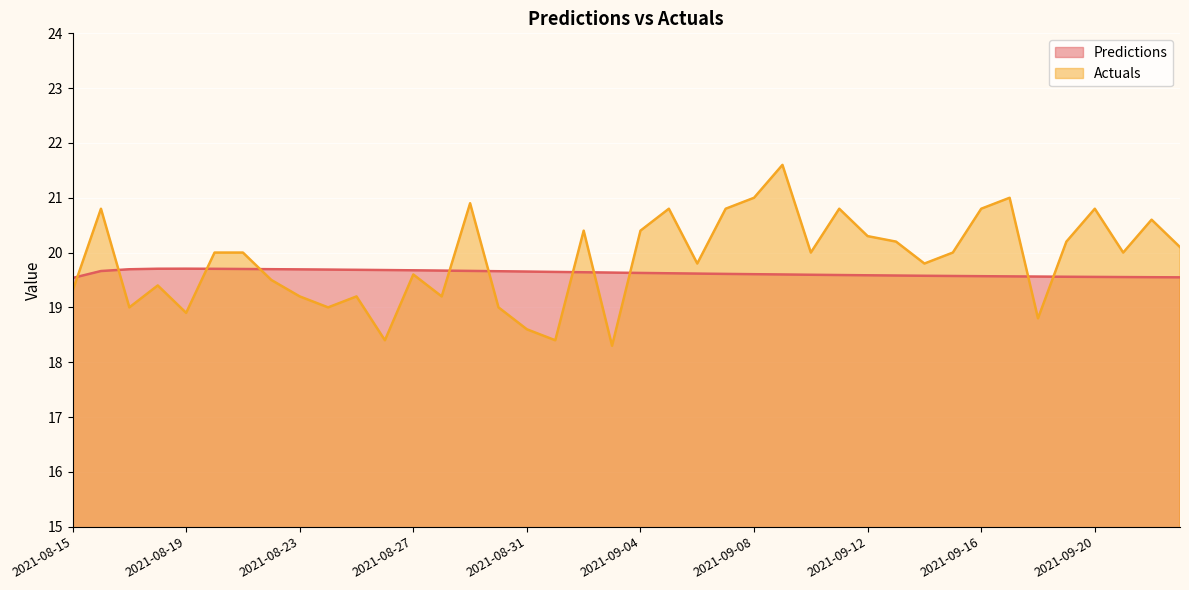

What is the label of the 30th point from the left?

2021-09-13